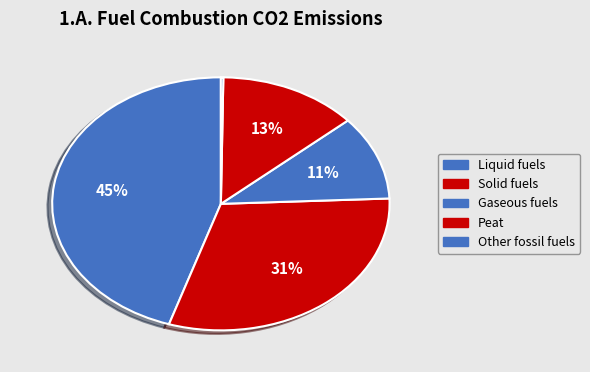

To the nearest percent, what is the difference between the largest and smallest slice percentages?

45%